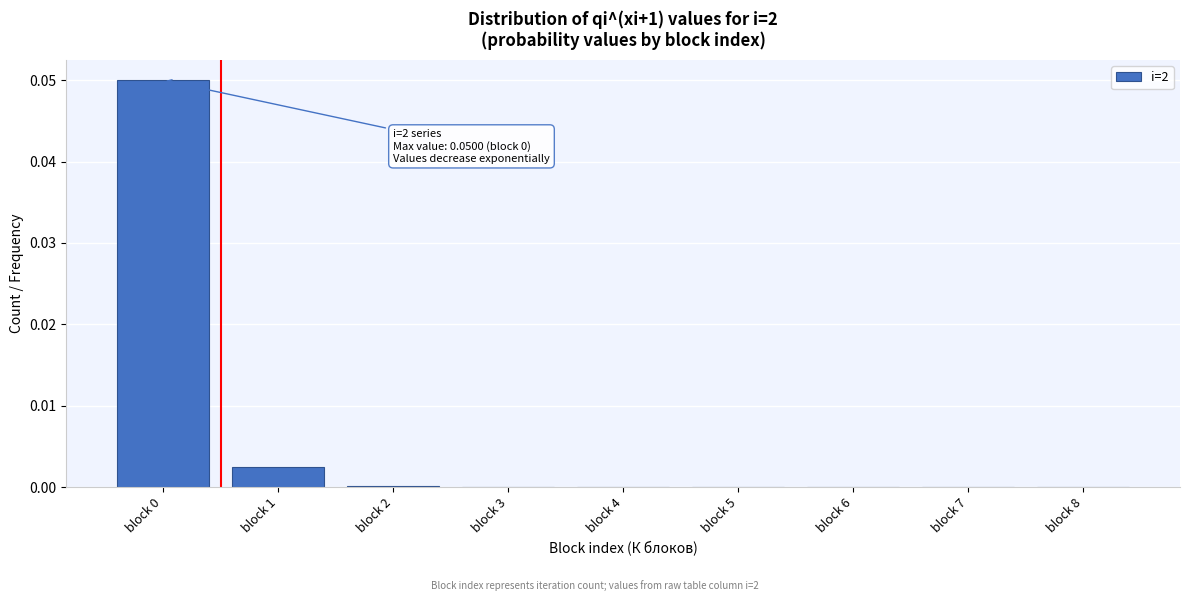

The value at block 0 is 0.0. True or false?

False